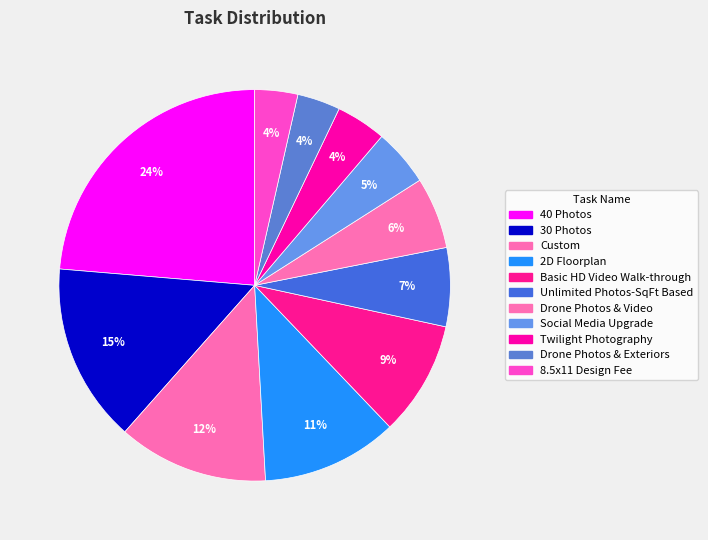

To the nearest percent, what is the difference between the Drone Photos & Video and Unlimited Photos-SqFt Based slice percentages?

1%